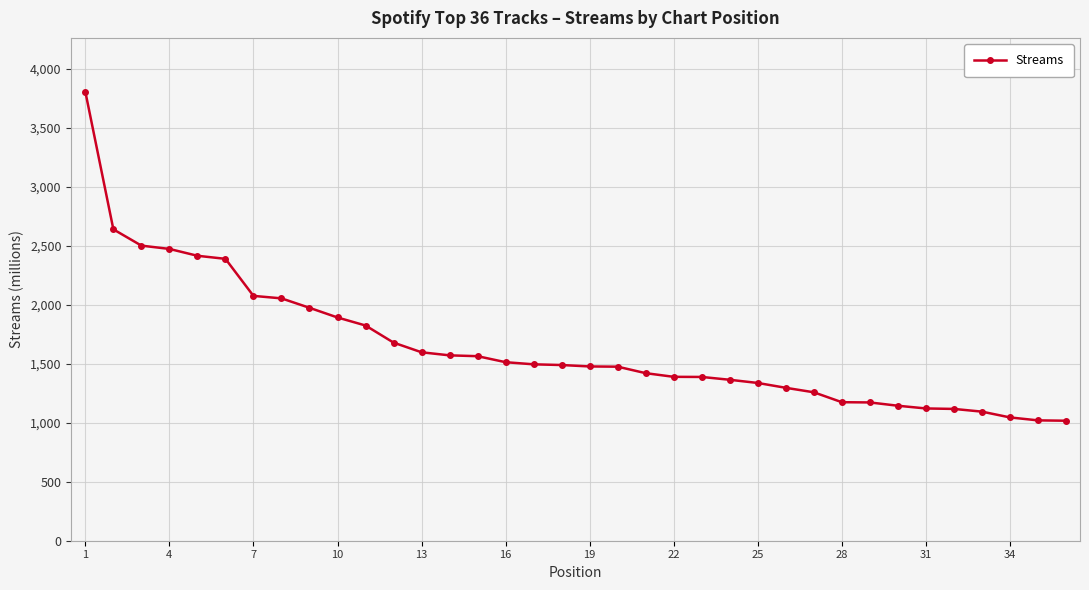

What is the difference between the maximum and second lowest values?

2785